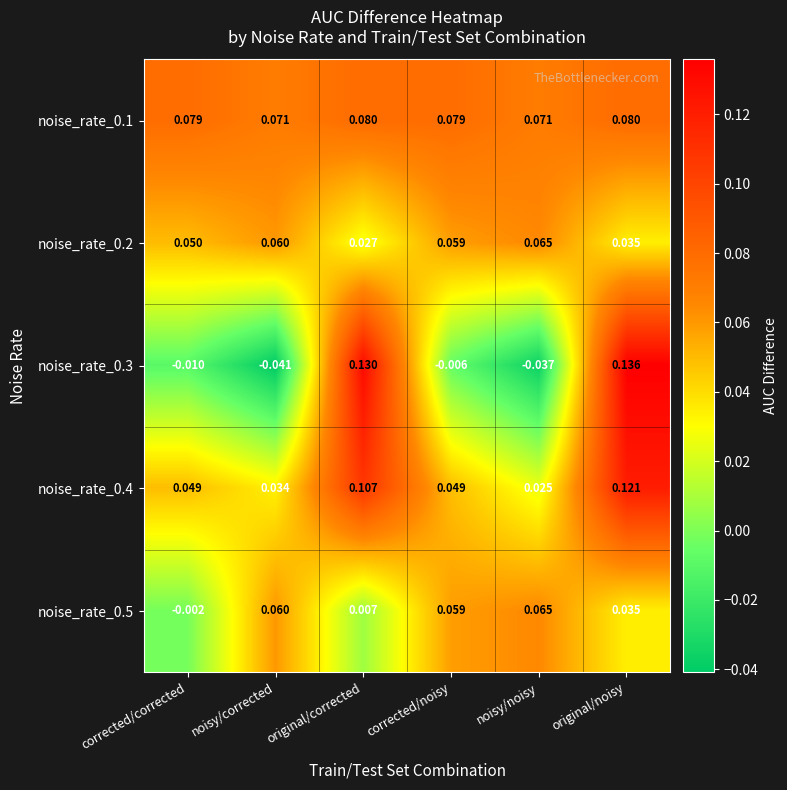

Where is noise_rate_0.3 nearest to the value 0?

corrected/noisy